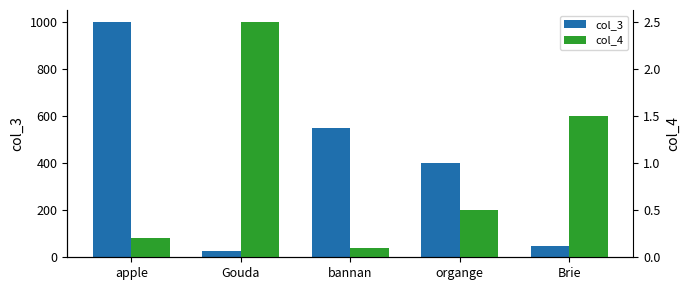

At which label does col_3 reach its peak?

apple